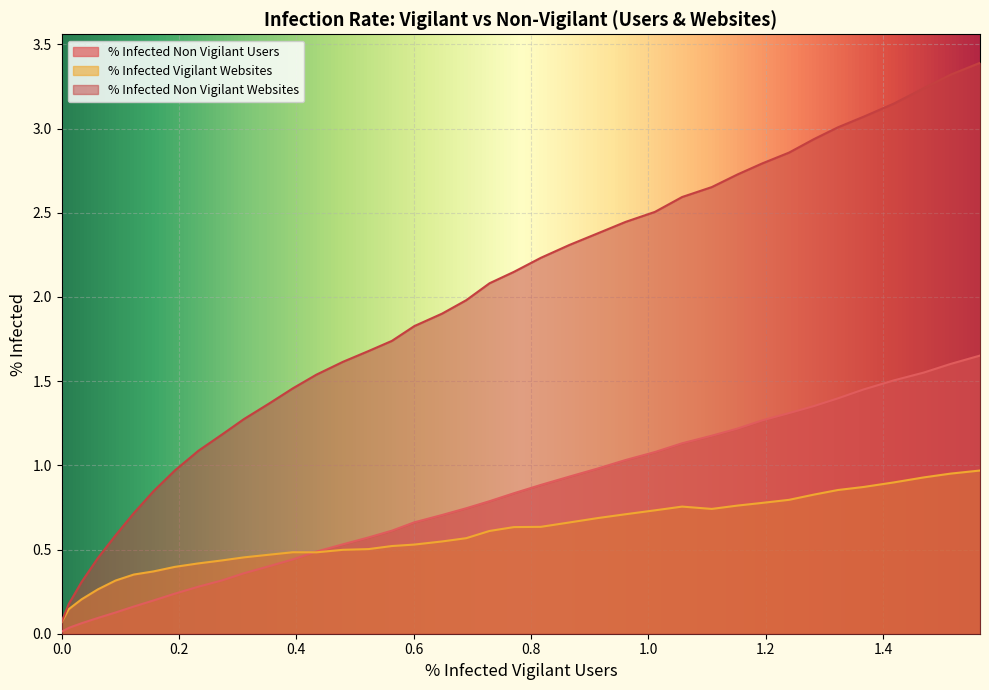

Which series has the largest total across all categories?

% Infected Non Vigilant Websites